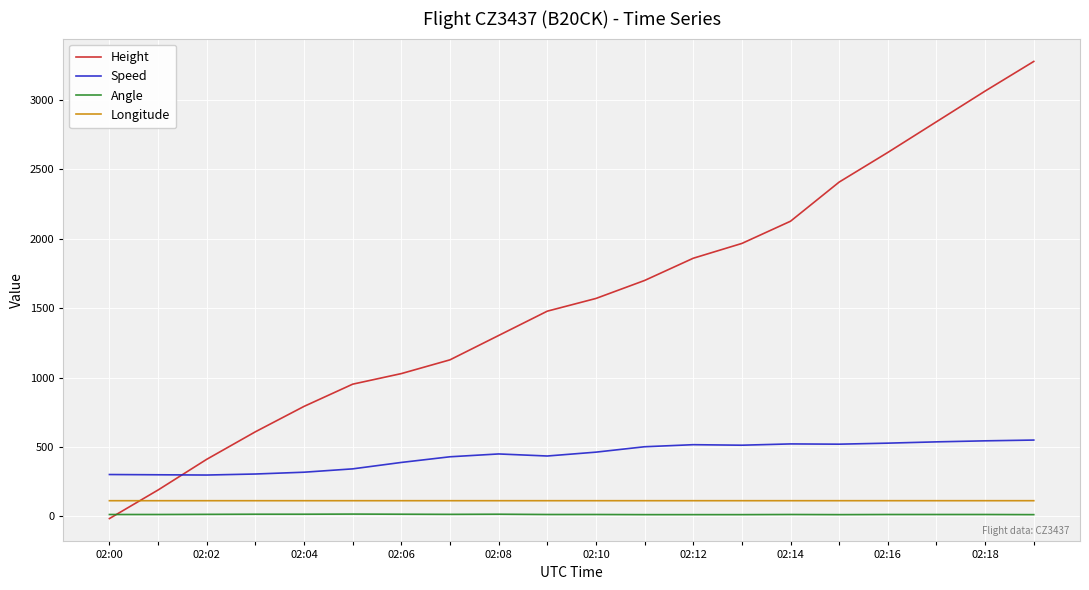

Which series has the largest total across all categories?

Height